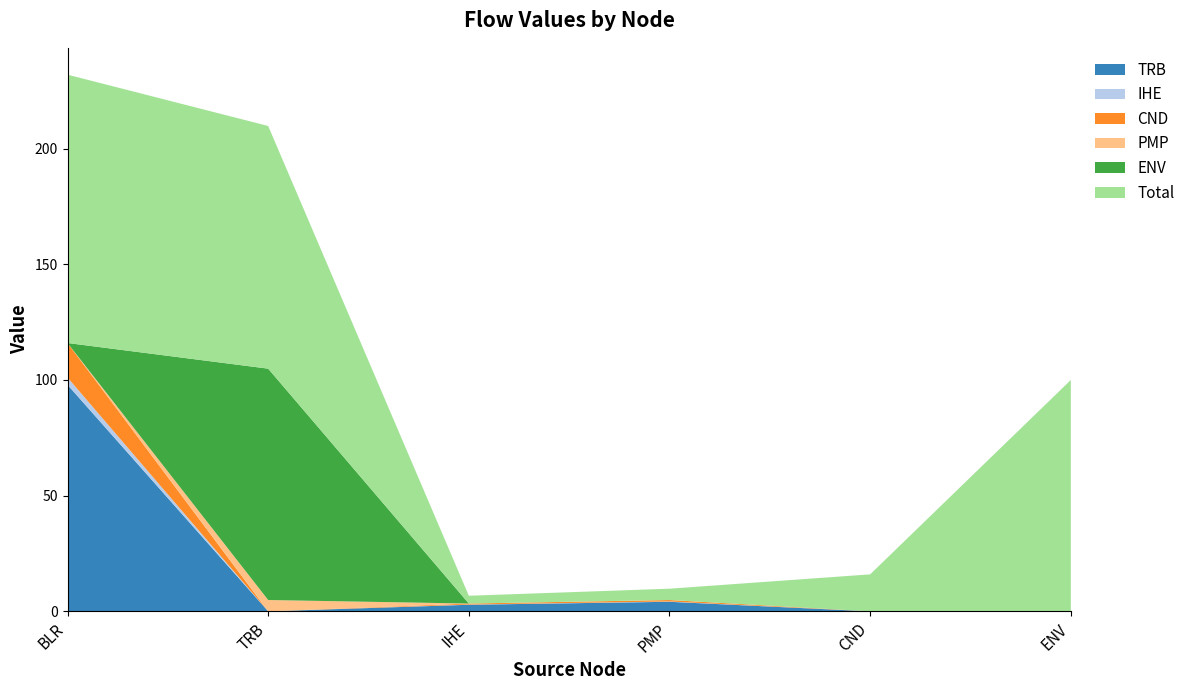

Reading left to right, extract all data points from this chart.

Total: BLR=116.0	TRB=104.9	IHE=3.4	PMP=4.9	CND=16.0	ENV=100.0
TRB: BLR=97.9	TRB=0.0	IHE=2.8	PMP=4.1	CND=0.0	ENV=0.0
IHE: BLR=3.1	TRB=0.0	IHE=0.1	PMP=0.1	CND=0.0	ENV=0.0
CND: BLR=14.9	TRB=0.0	IHE=0.4	PMP=0.6	CND=0.0	ENV=0.0
PMP: BLR=0.0	TRB=4.9	IHE=0.0	PMP=0.0	CND=0.0	ENV=0.0
ENV: BLR=0.0	TRB=100.0	IHE=0.0	PMP=0.0	CND=0.0	ENV=0.0